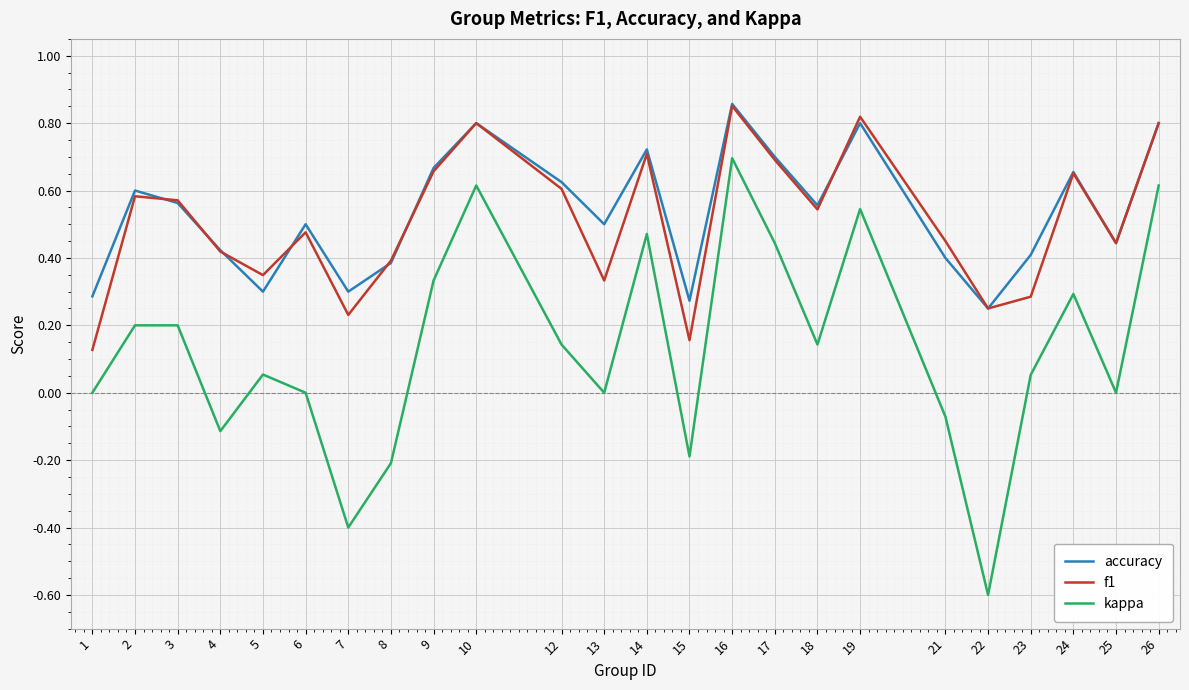

What is the total value across all series at 2?

1.4